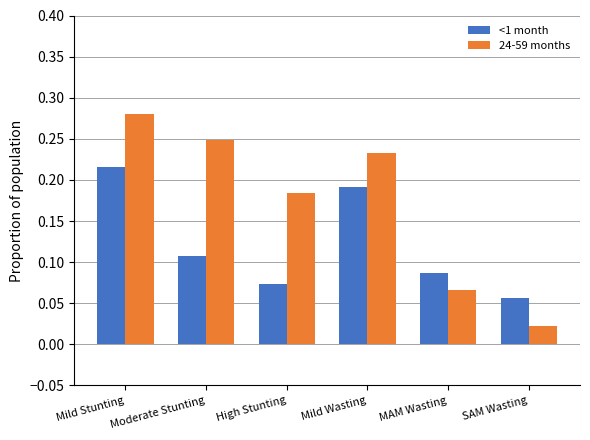

Is it true that <1 month equals 0.3 at Mild Wasting?

False